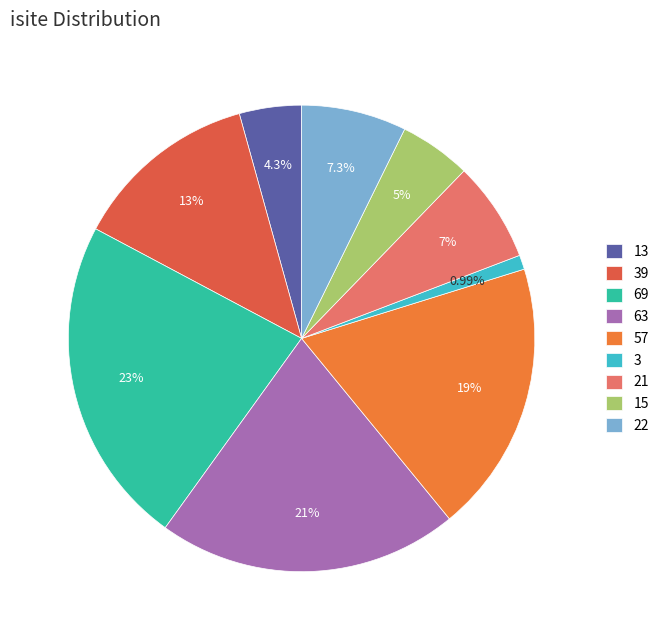

Does 69 account for over 50% of the chart?

No